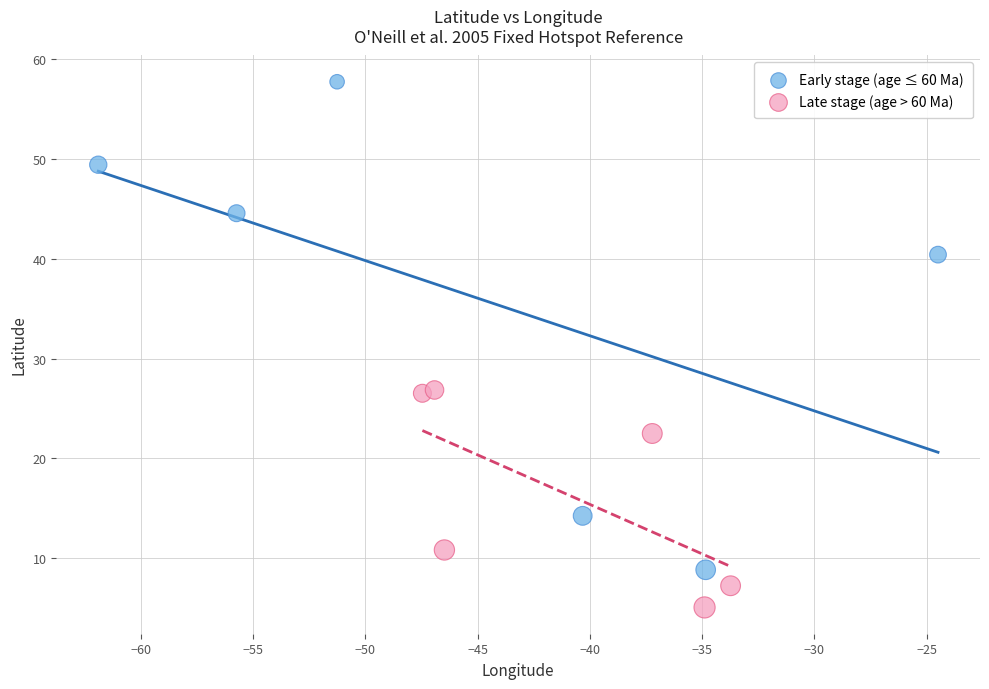

What are all the series names shown in the legend?

Early stage (age ≤ 60 Ma), Late stage (age > 60 Ma)